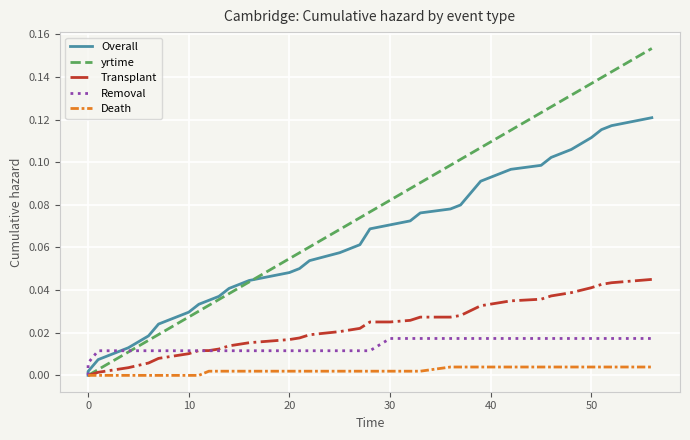

True or false: Death and Transplant cross at least once.

False